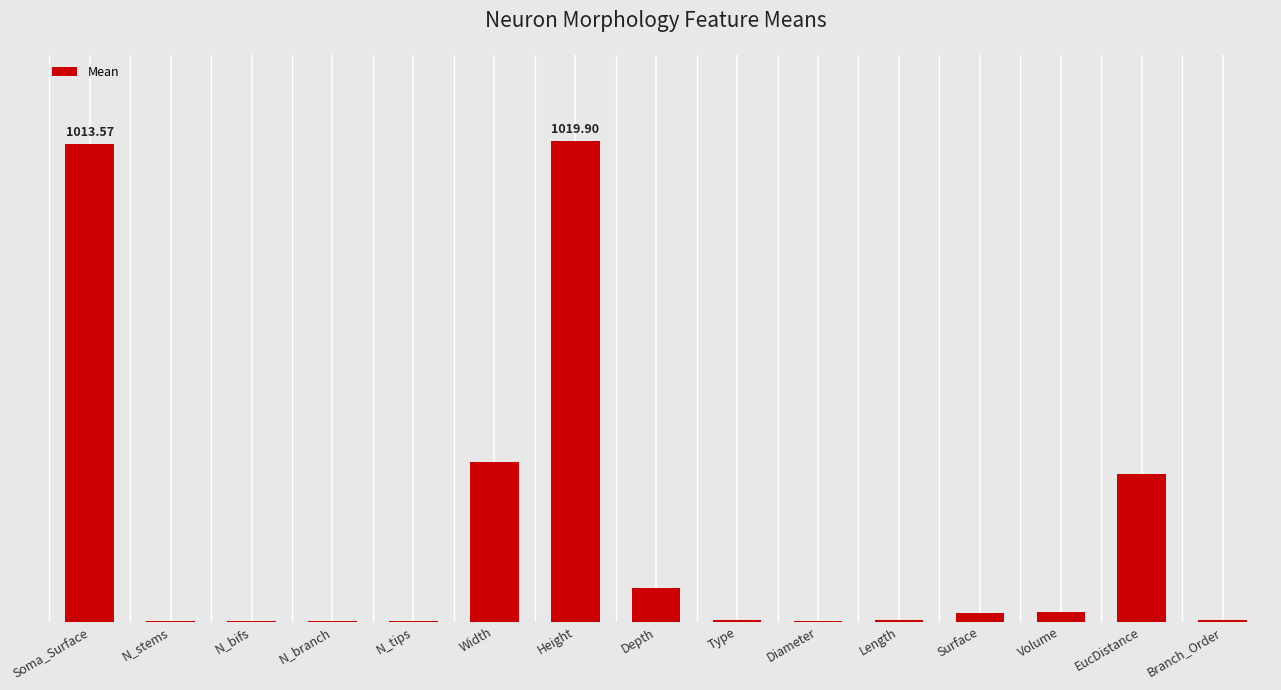

Are the bars horizontal?

No